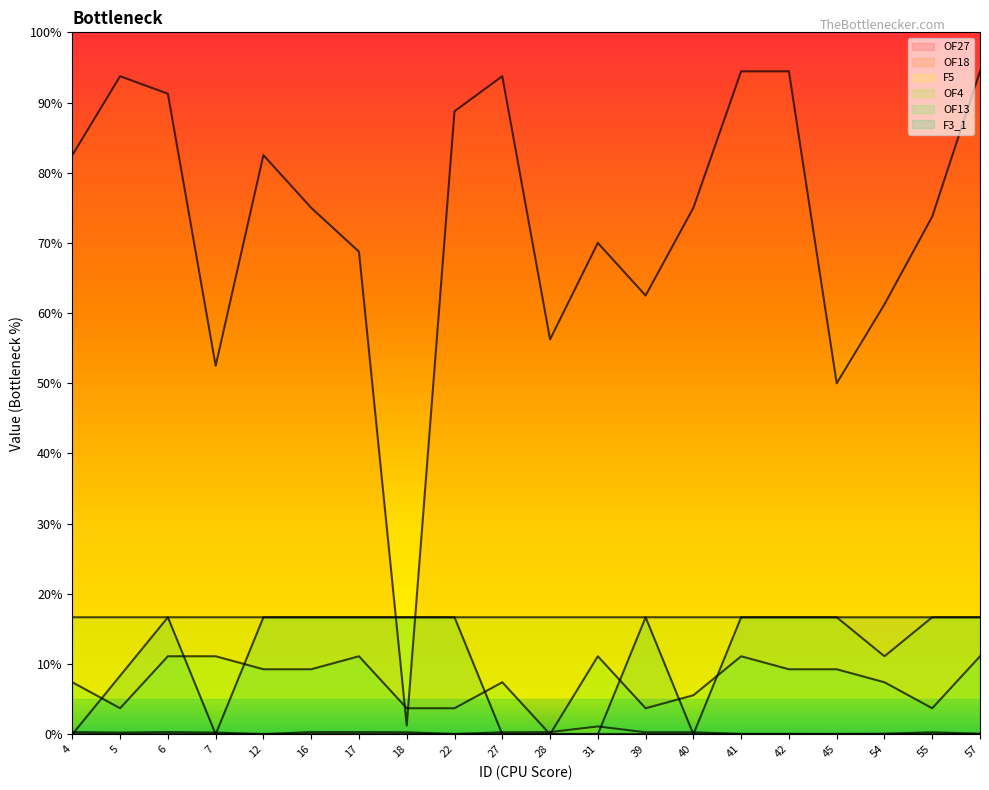

What is the difference between the second highest and minimum values in the F5 series?

5.3